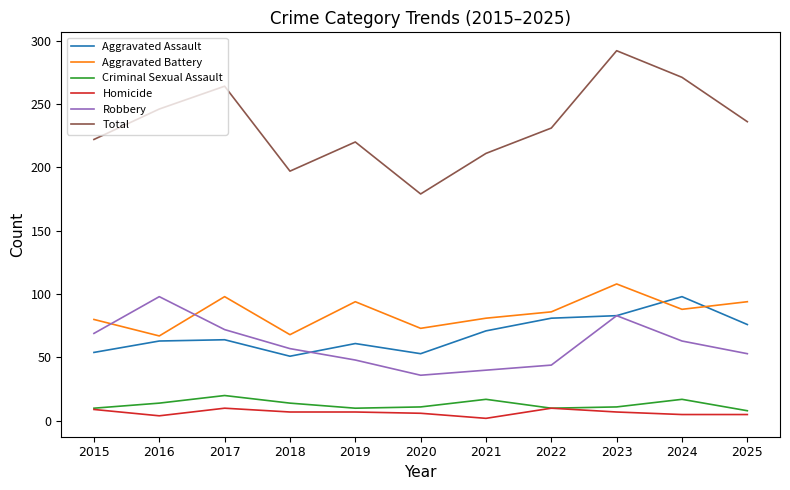

What is the difference between the maximum and minimum values in the Homicide series?

8